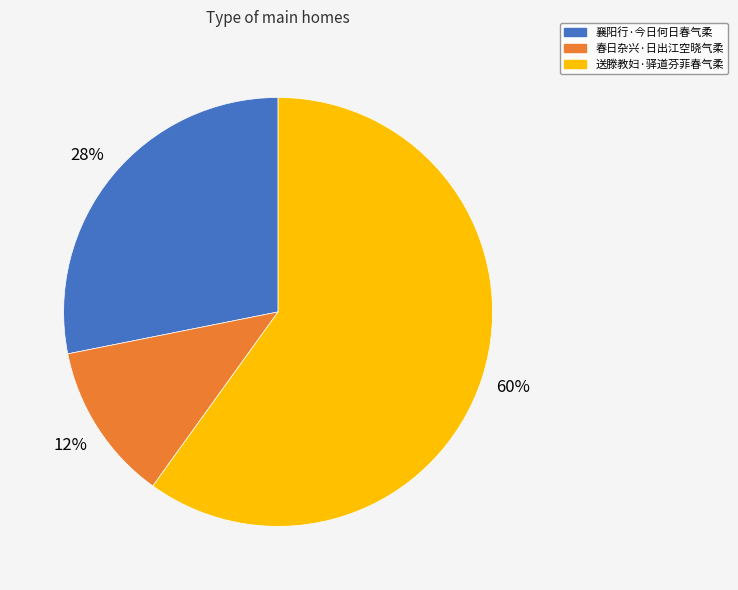

True or false: 襄阳行·今日何日春气柔 accounts for 28% of the total.

True